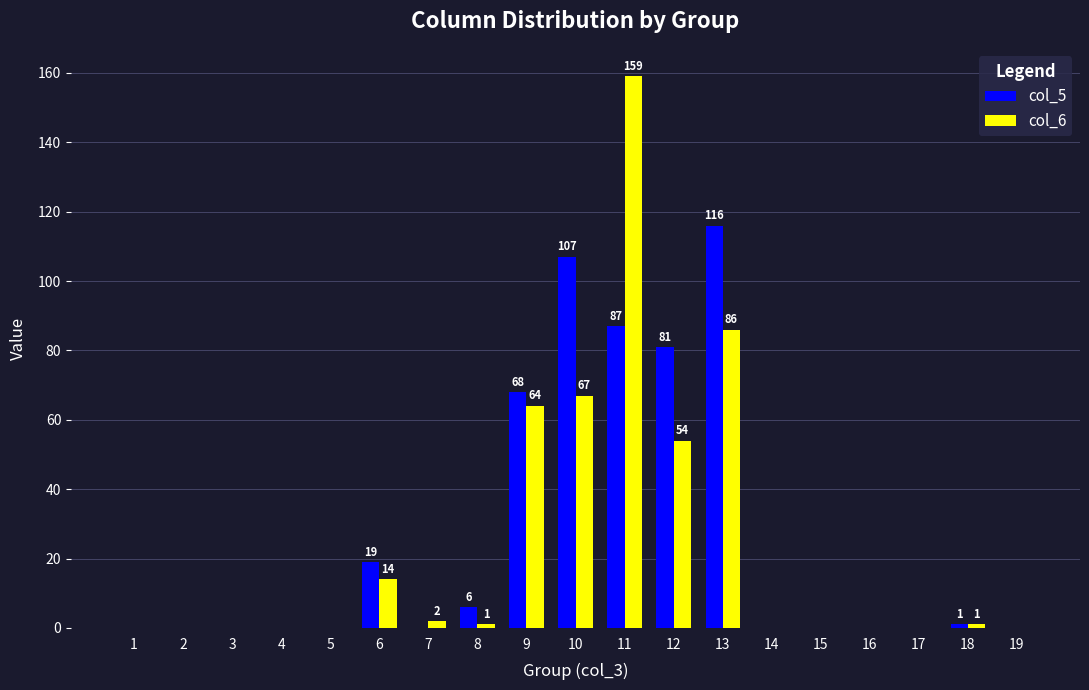

Which label corresponds to the largest value in the chart?

11